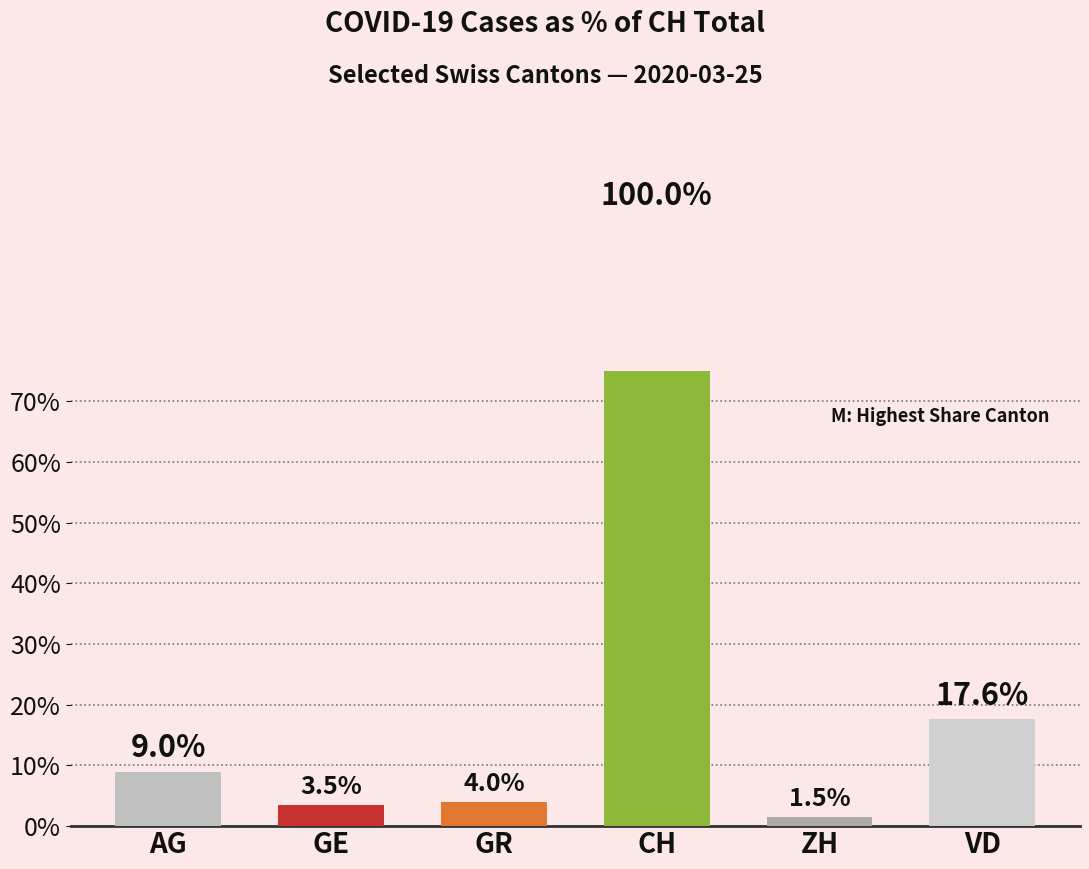

What is the maximum value shown in the chart?

100.0